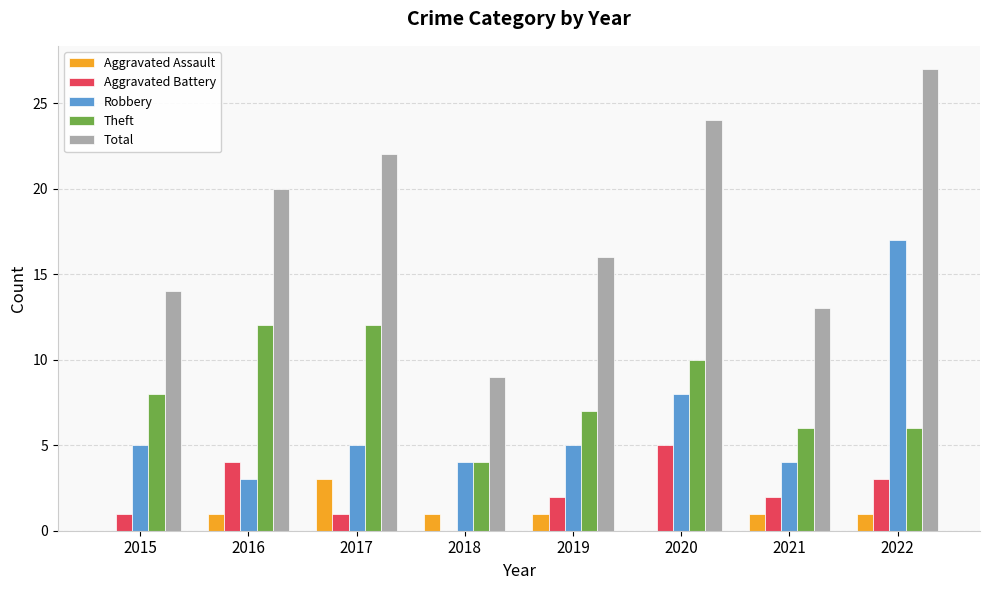

What is the maximum value for Total?

27